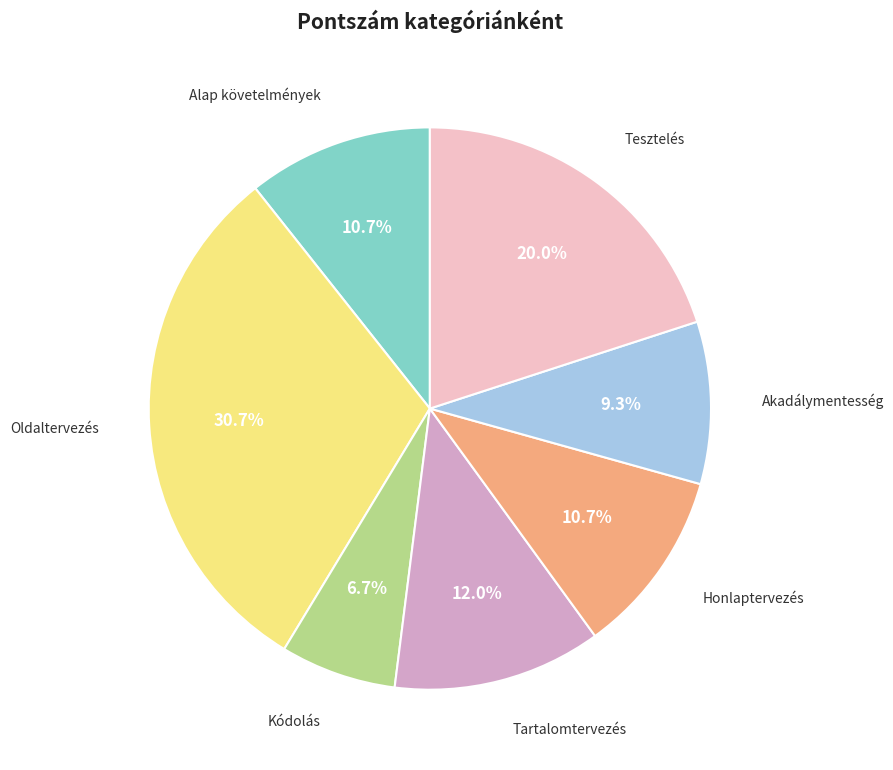

Does any single category account for the majority?

No